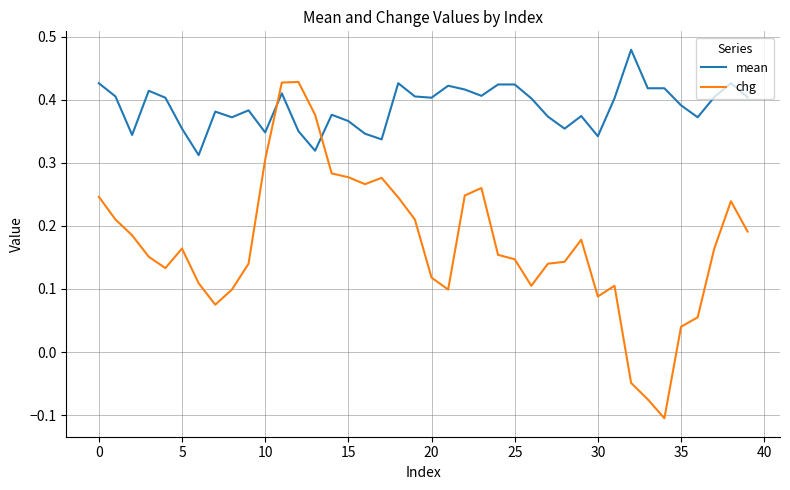

Rank the series by their maximum value, from lowest to highest.

chg, mean